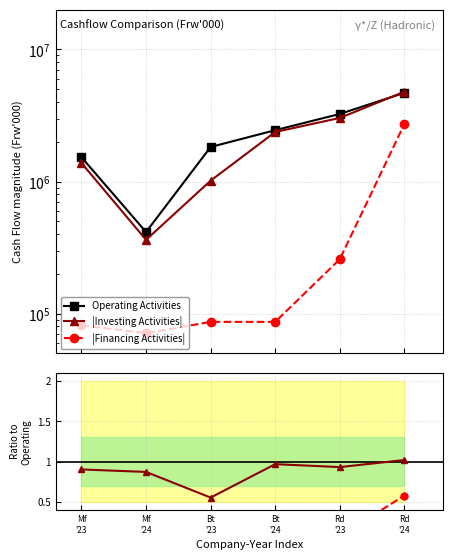

Which series has the largest total across all categories?

Operating Activities